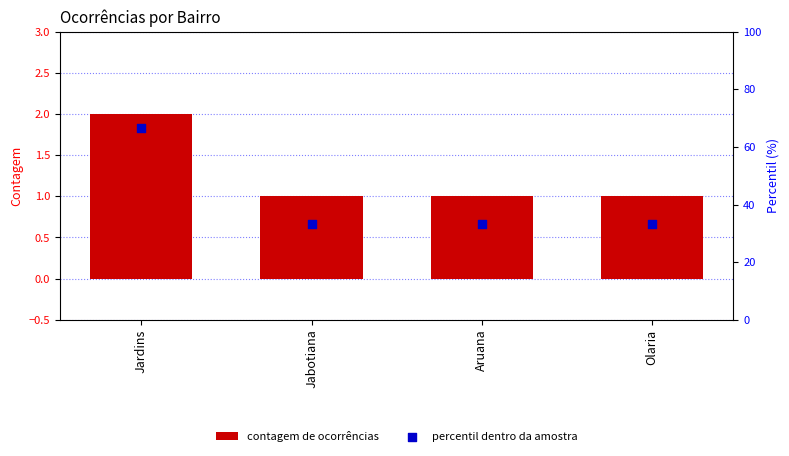

Which series contains the highest Y value?

percentil dentro da amostra